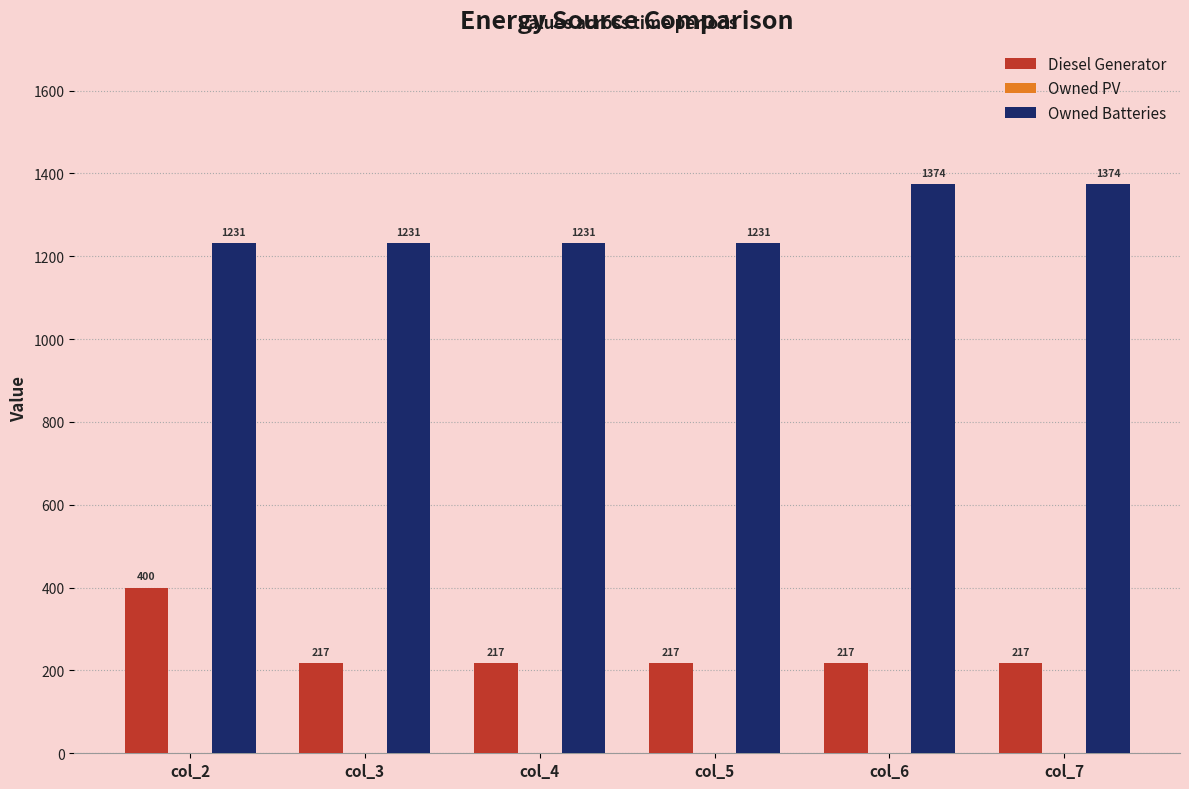

List the series in order of their overall mean, highest first.

Owned Batteries, Diesel Generator